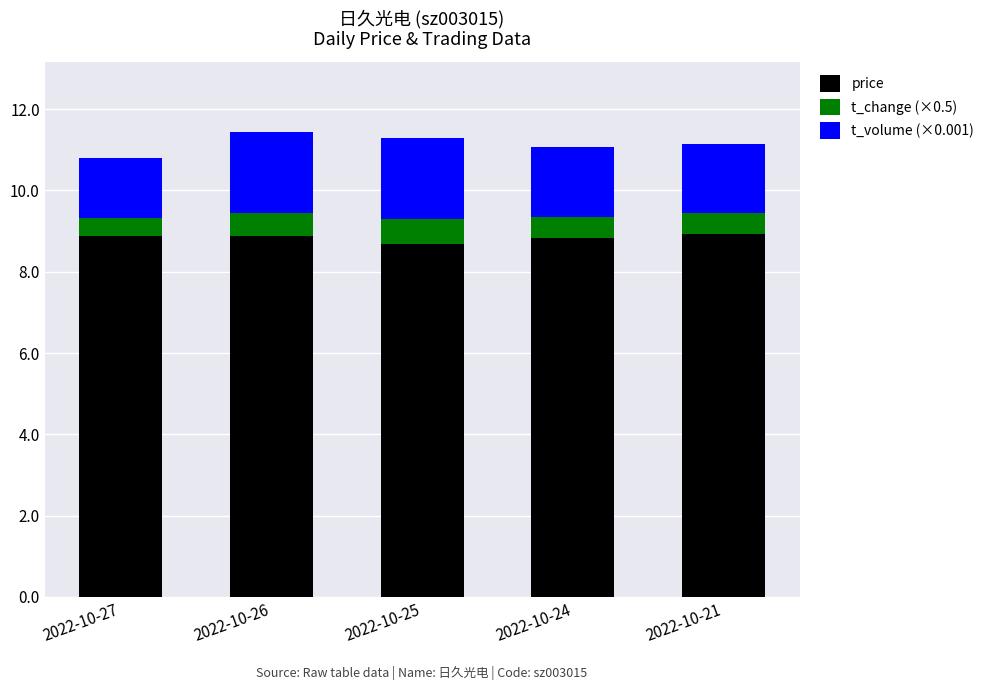

What is the sum of the price values at 2022-10-27 and 2022-10-24?

17.7